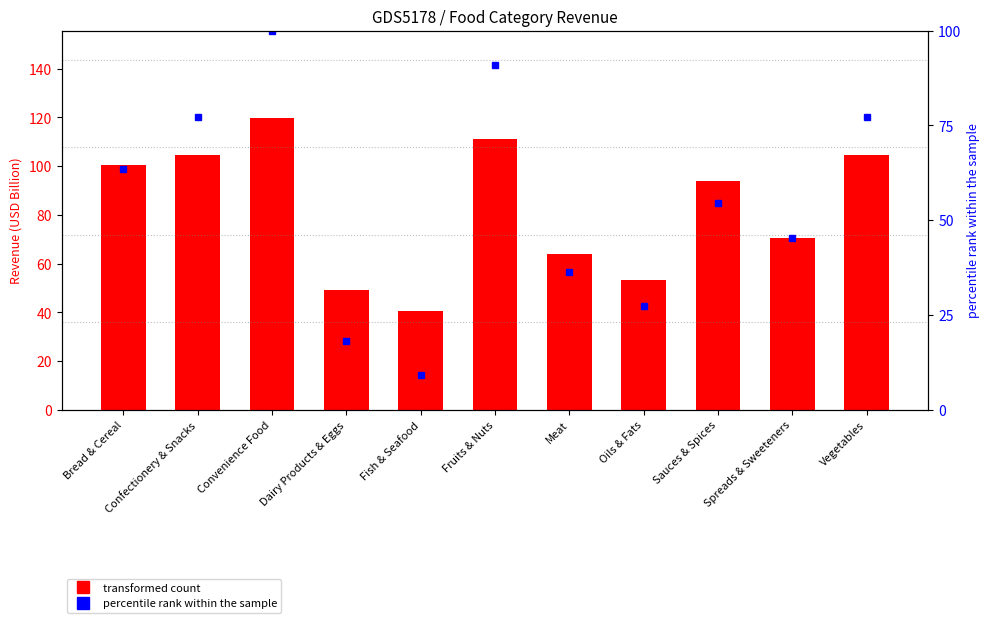

Which series has the widest spread of values?

percentile rank within the sample